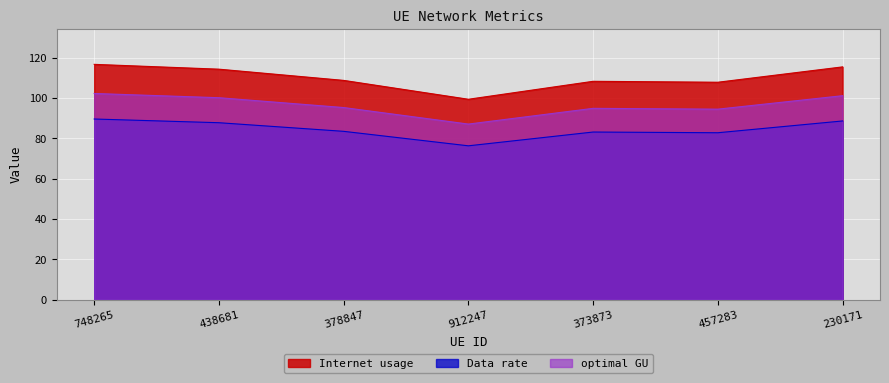

List the labels in order of Internet usage value, largest first.

748265, 230171, 438681, 378847, 373873, 457283, 912247